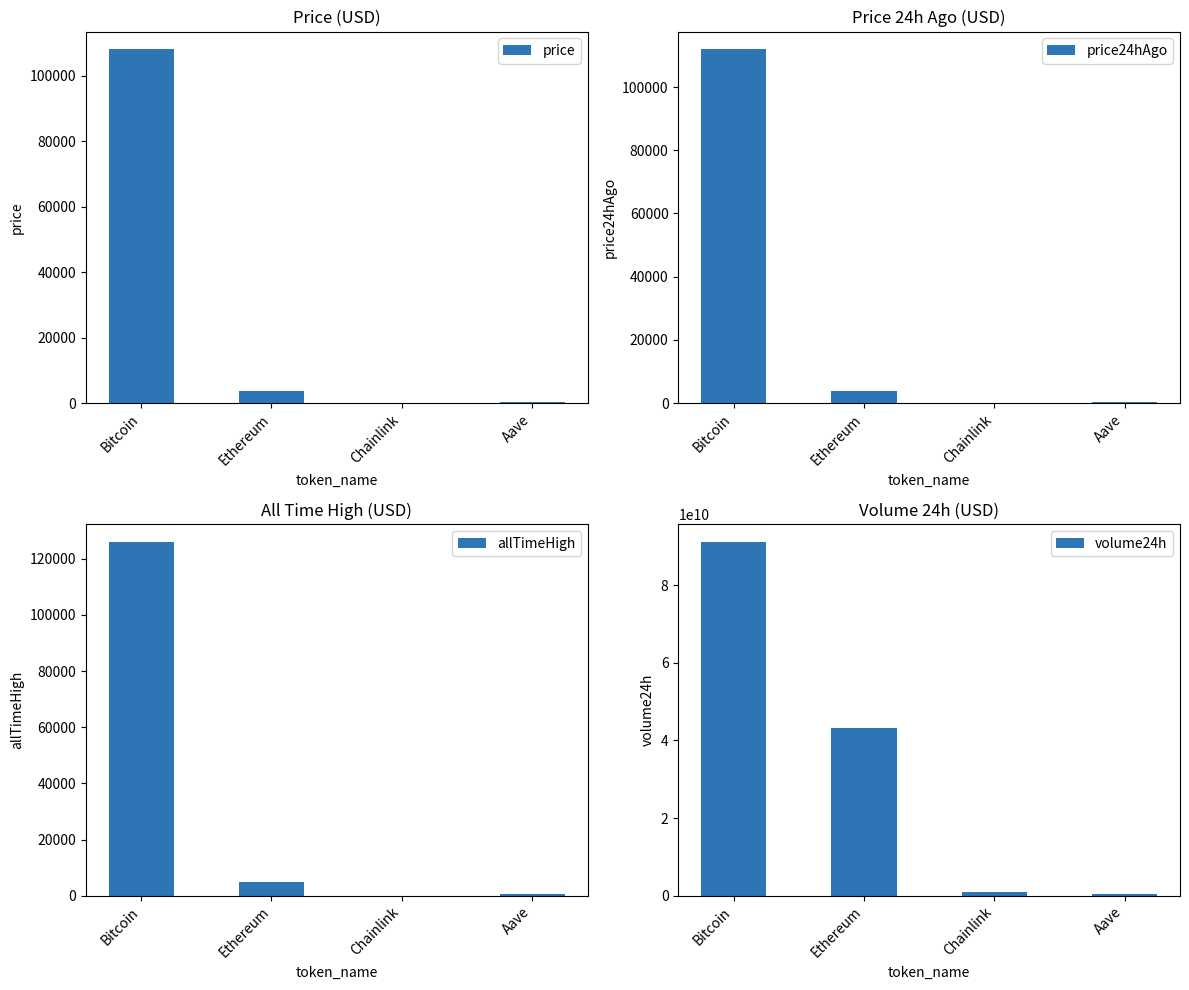

How many groups of bars are there?

4